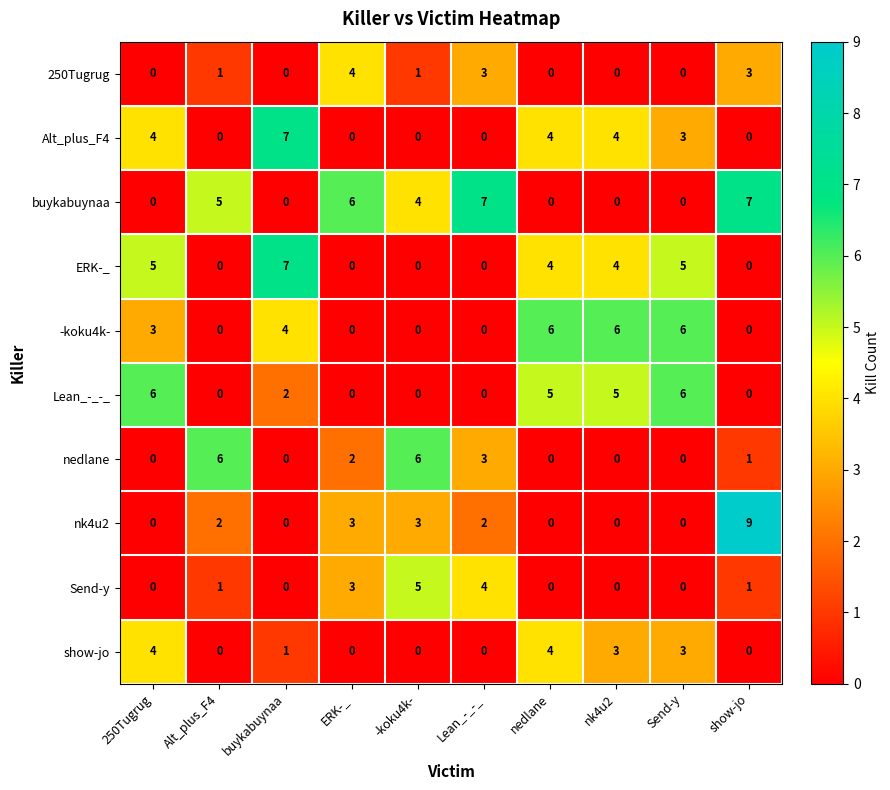

What is the difference between the highest and lowest values at ERK-_?

6